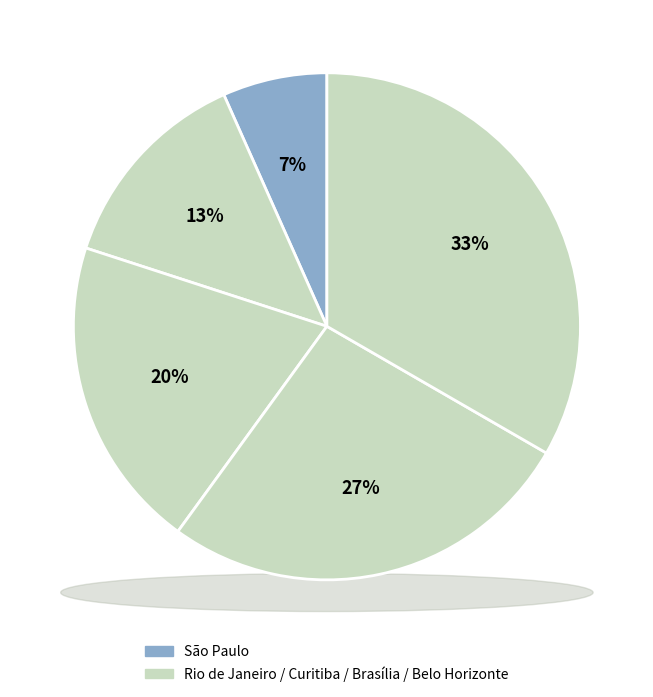

Rank the categories by value from lowest to highest.

São Paulo, Rio de Janeiro, Curitiba, Brasília, Belo Horizonte